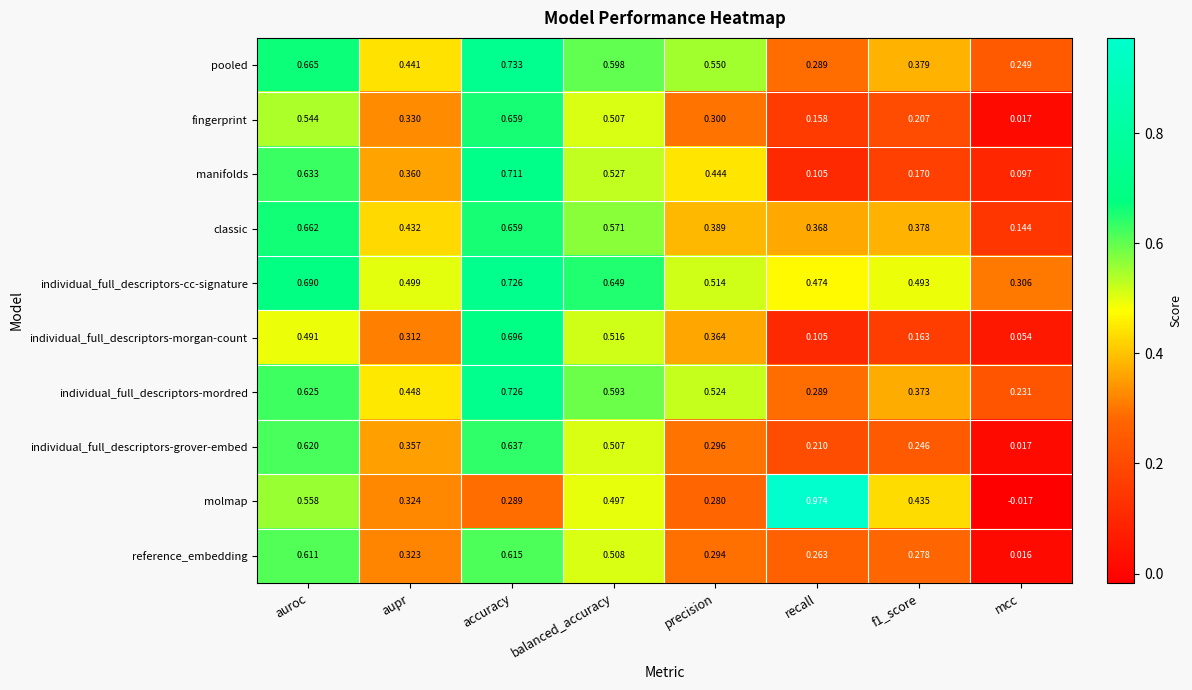

Which category has the highest value across all series?

recall